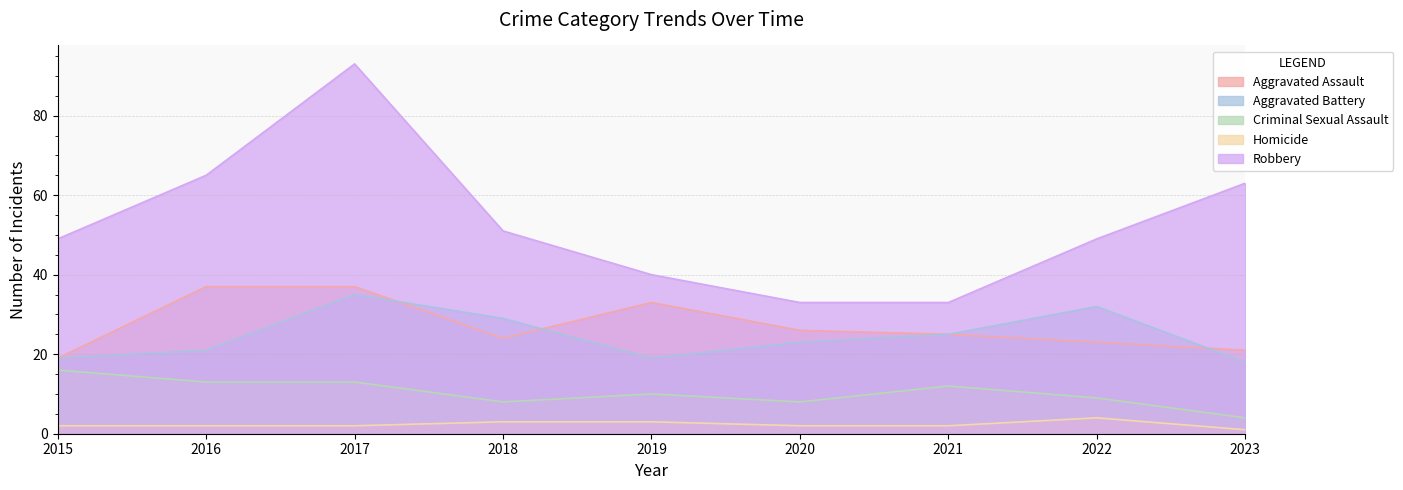

Reading right to left, extract all data points from this chart.

Aggravated Assault: 2023=21	2022=23	2021=25	2020=26	2019=33	2018=24	2017=37	2016=37	2015=19
Aggravated Battery: 2023=18	2022=32	2021=25	2020=23	2019=19	2018=29	2017=35	2016=21	2015=19
Criminal Sexual Assault: 2023=4	2022=9	2021=12	2020=8	2019=10	2018=8	2017=13	2016=13	2015=16
Homicide: 2023=1	2022=4	2021=2	2020=2	2019=3	2018=3	2017=2	2016=2	2015=2
Robbery: 2023=63	2022=49	2021=33	2020=33	2019=40	2018=51	2017=93	2016=65	2015=49